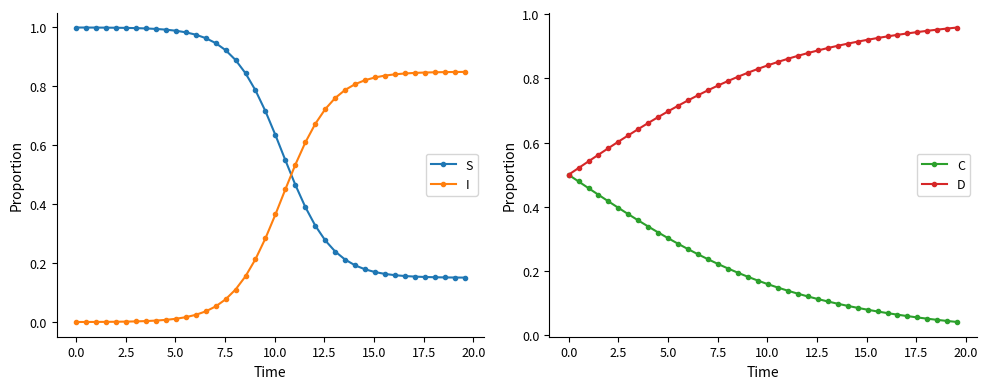

What is the difference between the second highest and second lowest values in the I series?

0.8